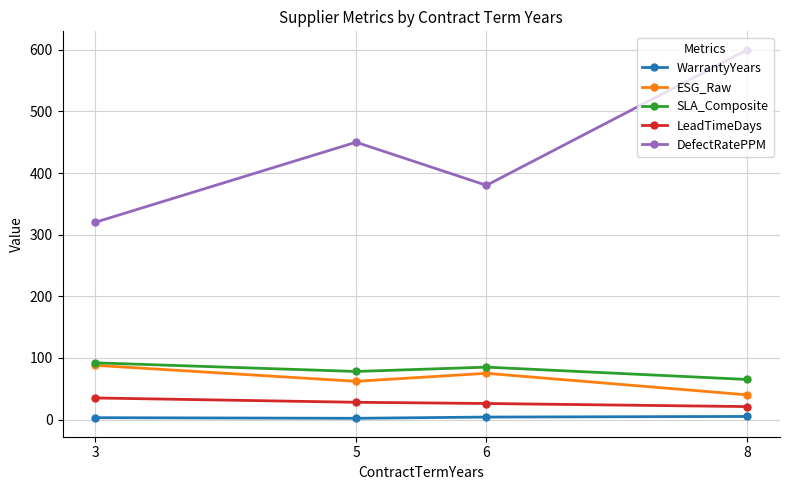

What is the greatest value displayed?

600